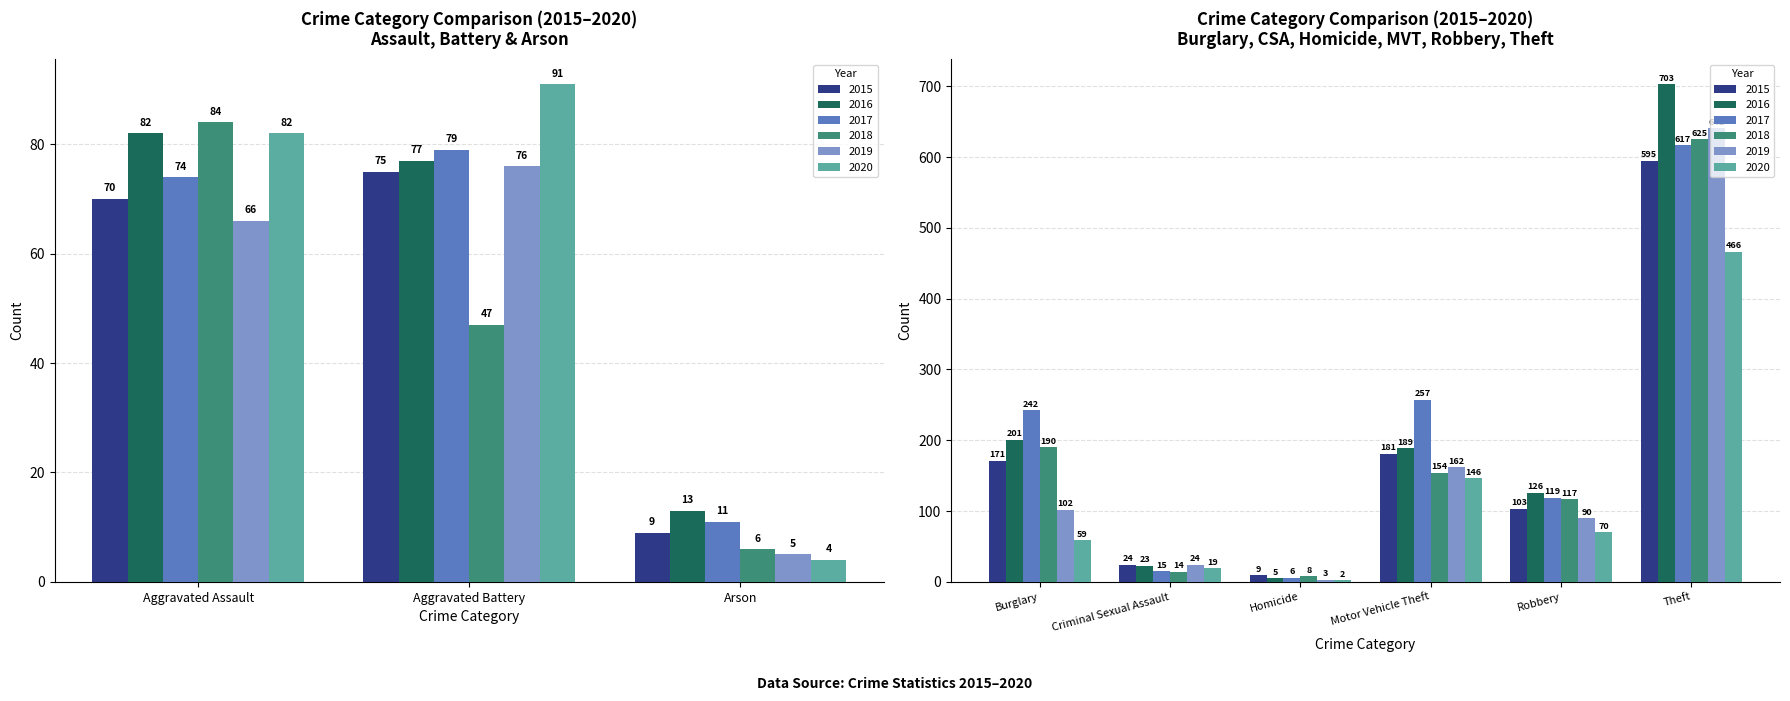

Is it true that 2019 equals 3 at Homicide?

True